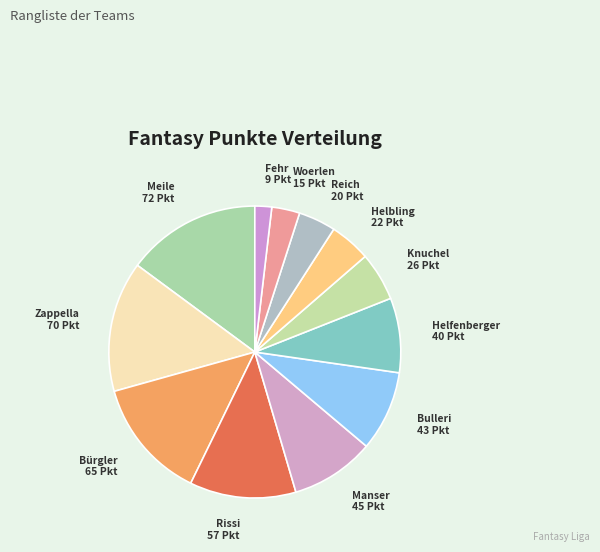

Which category has the smallest portion of the pie?

Fehr